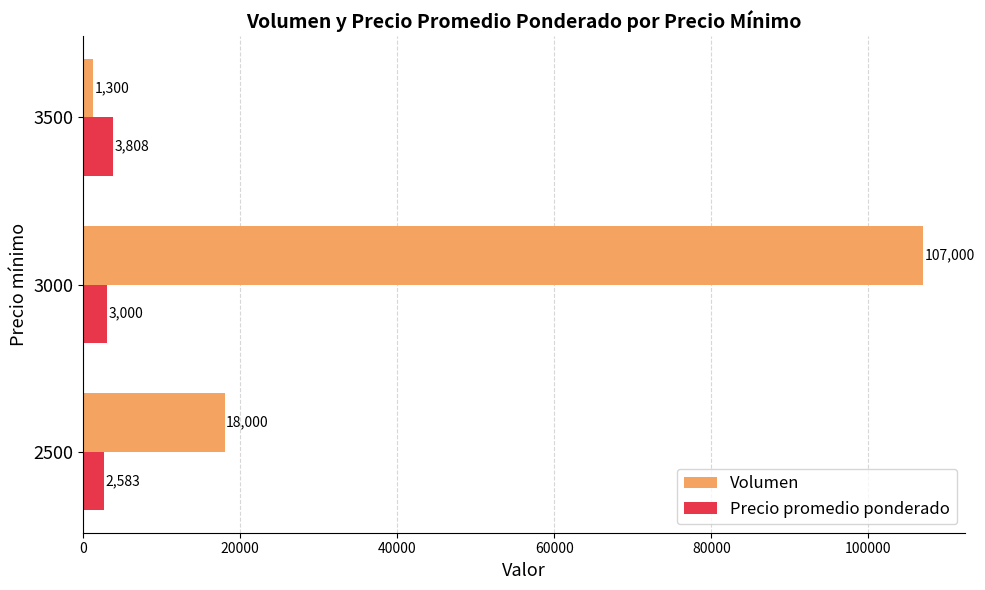

Rank the categories by Volumen value from lowest to highest.

3500, 2500, 3000